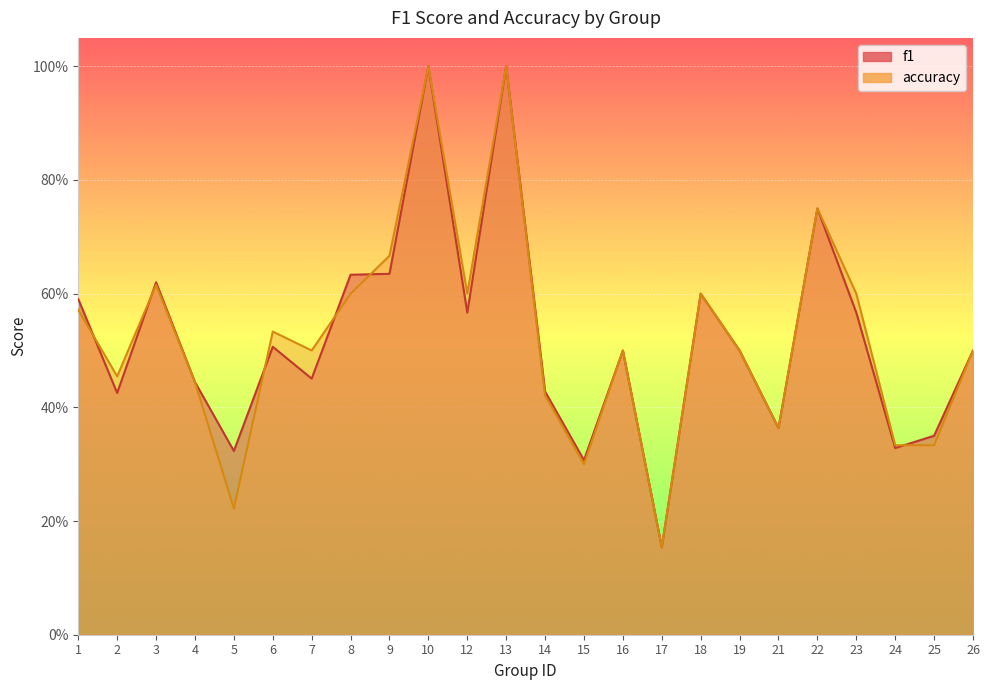

How many interior local valleys does the f1 series have?

8